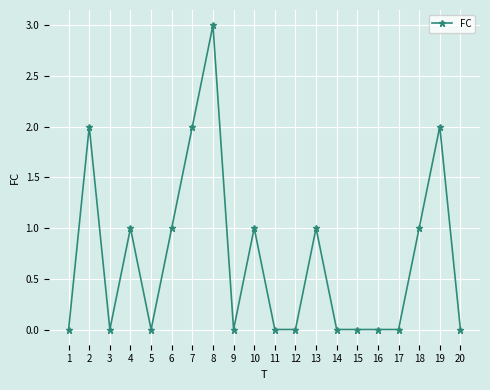

Which has a higher value, 15 or 7?

7